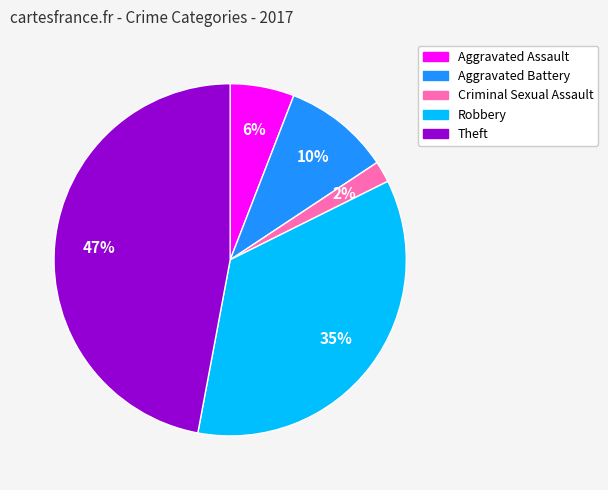

Count the number of slices in the pie.

5